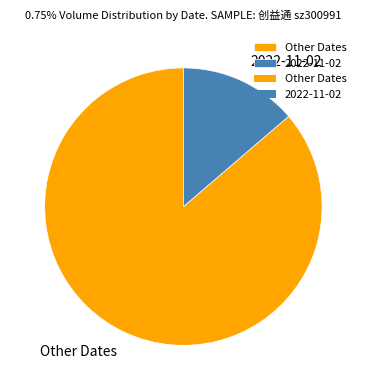

Is the sum of Other Dates and 2022-11-02 greater than half?

Yes